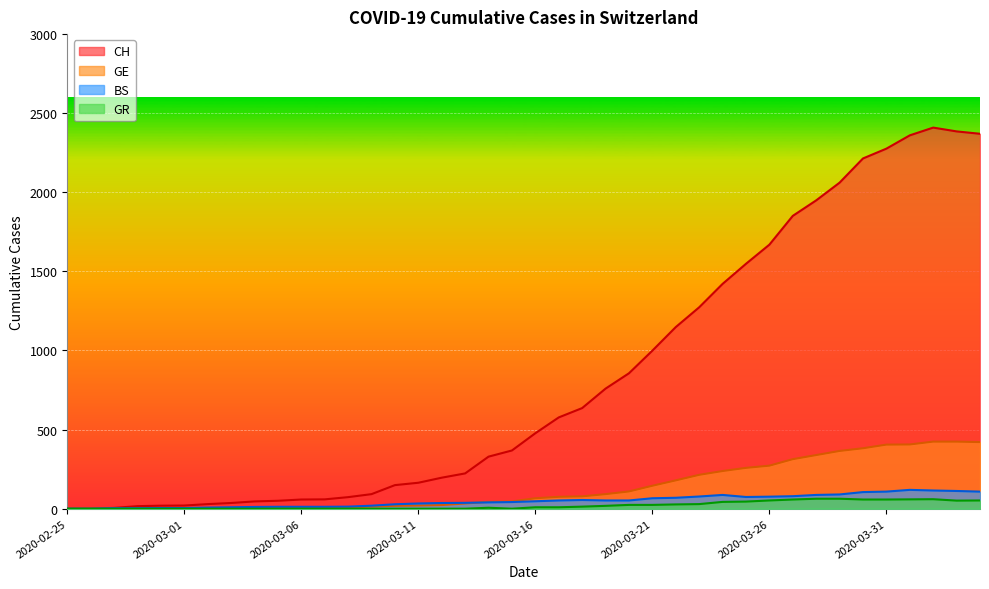

True or false: CH and GR cross at least once.

False